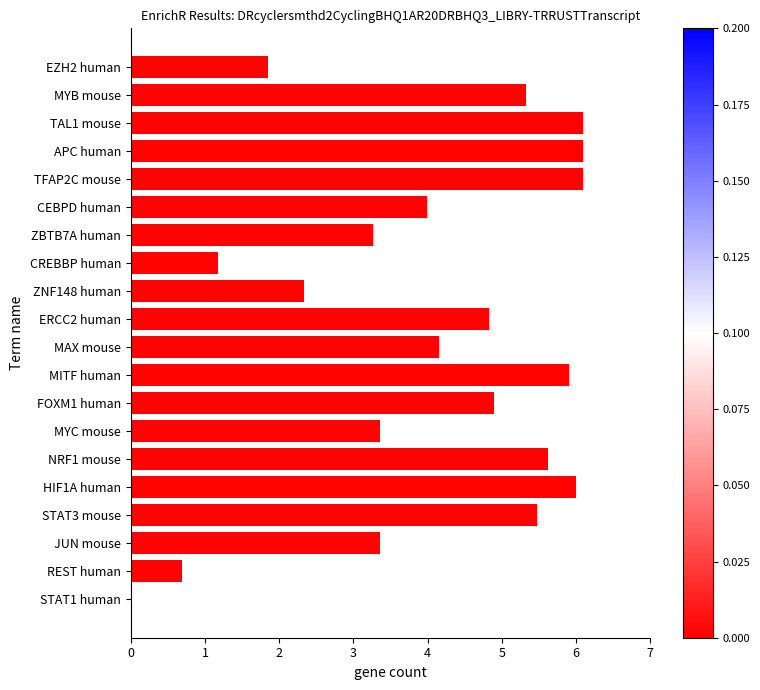

Is it true that the value at HIF1A human is 6.0?

True